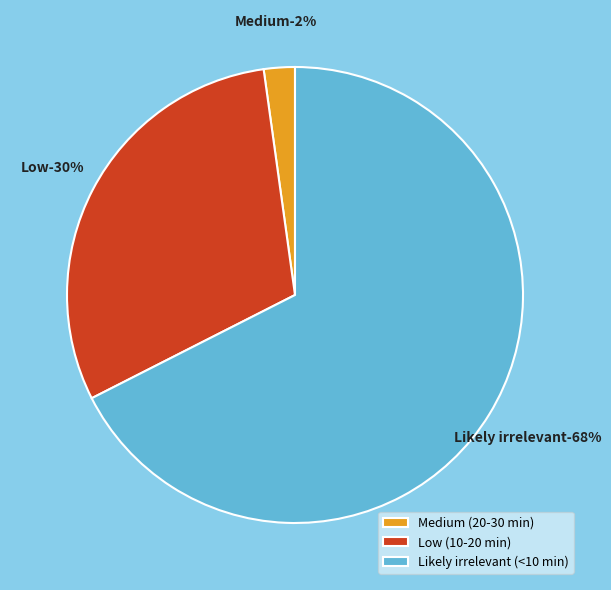

The Likely irrelevant (<10 min) slice represents 68% of the pie. True or false?

True